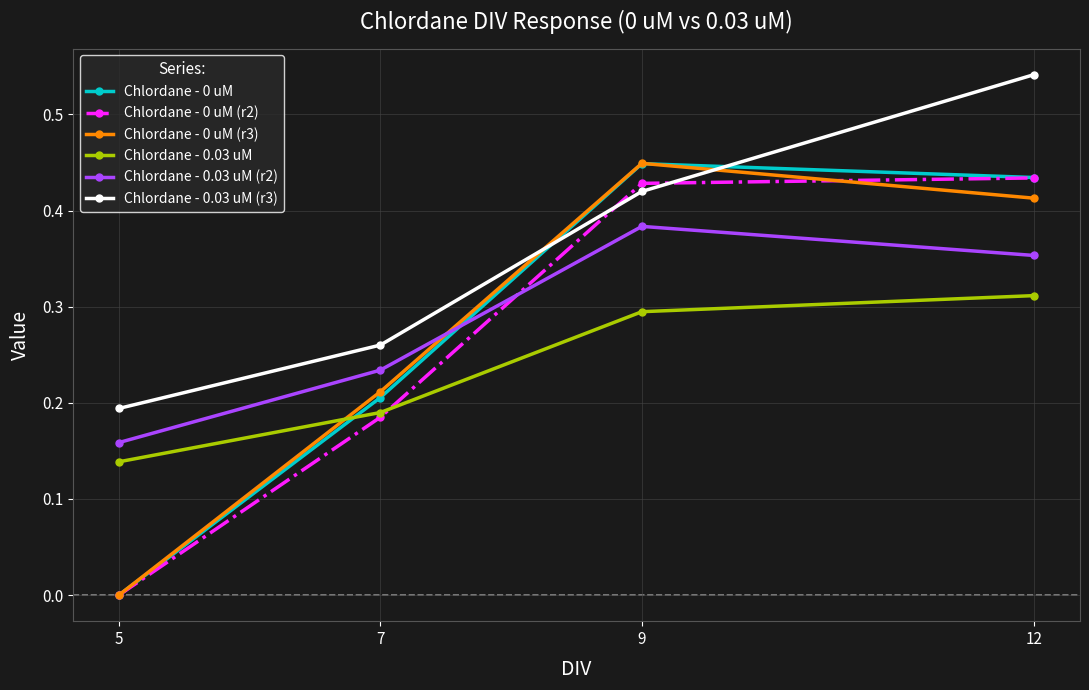

Between 7 and 12, which series saw the biggest shift?

Chlordane - 0.03 uM (r3)